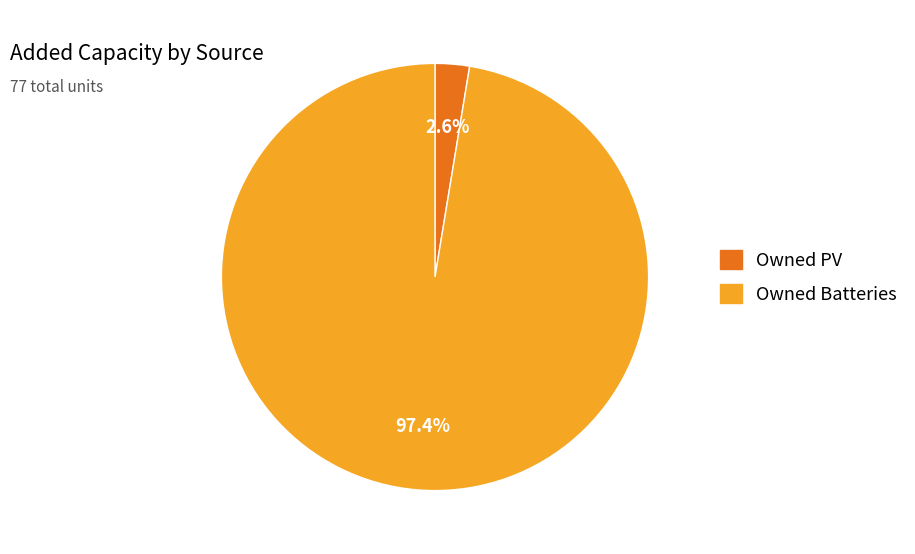

True or false: Owned PV accounts for 3% of the total.

True